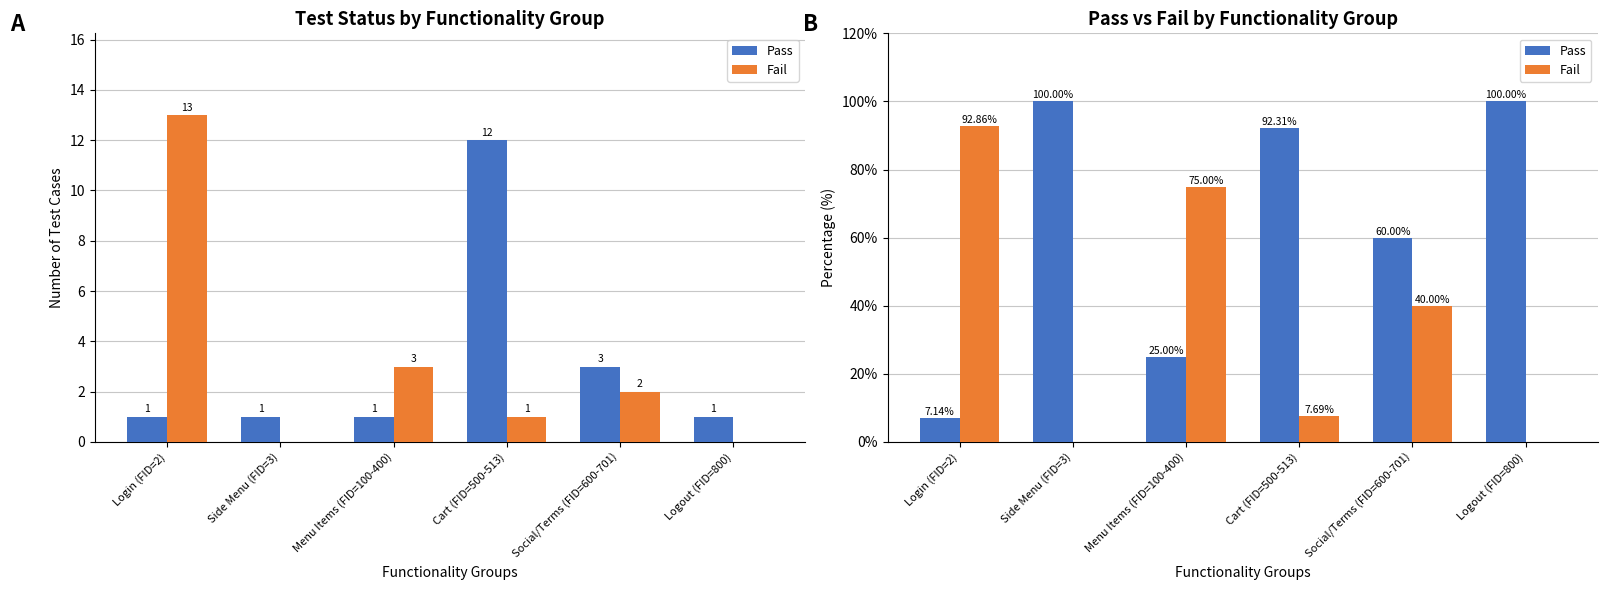

At which label is Pass closest to 53?

Social/Terms (FID=600-701)